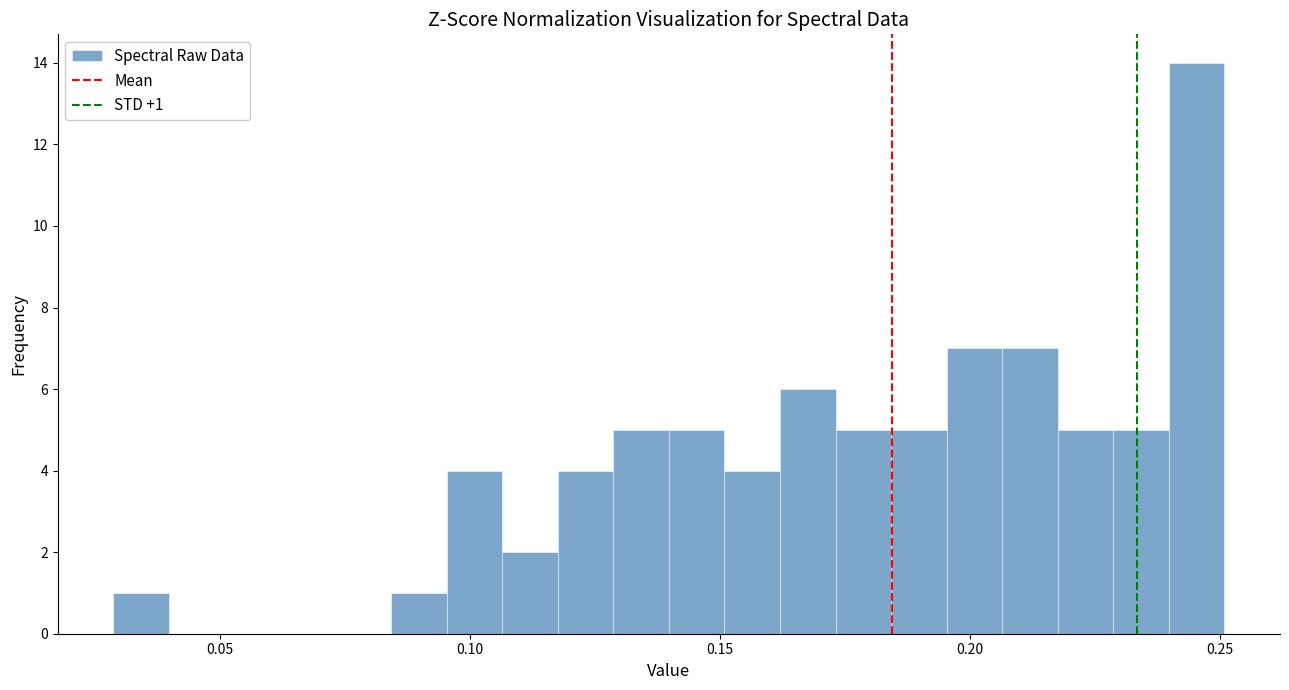

Around what value on the x-axis is the tallest bar? Give the approximate position of its centre, as read against the axis.

0.245